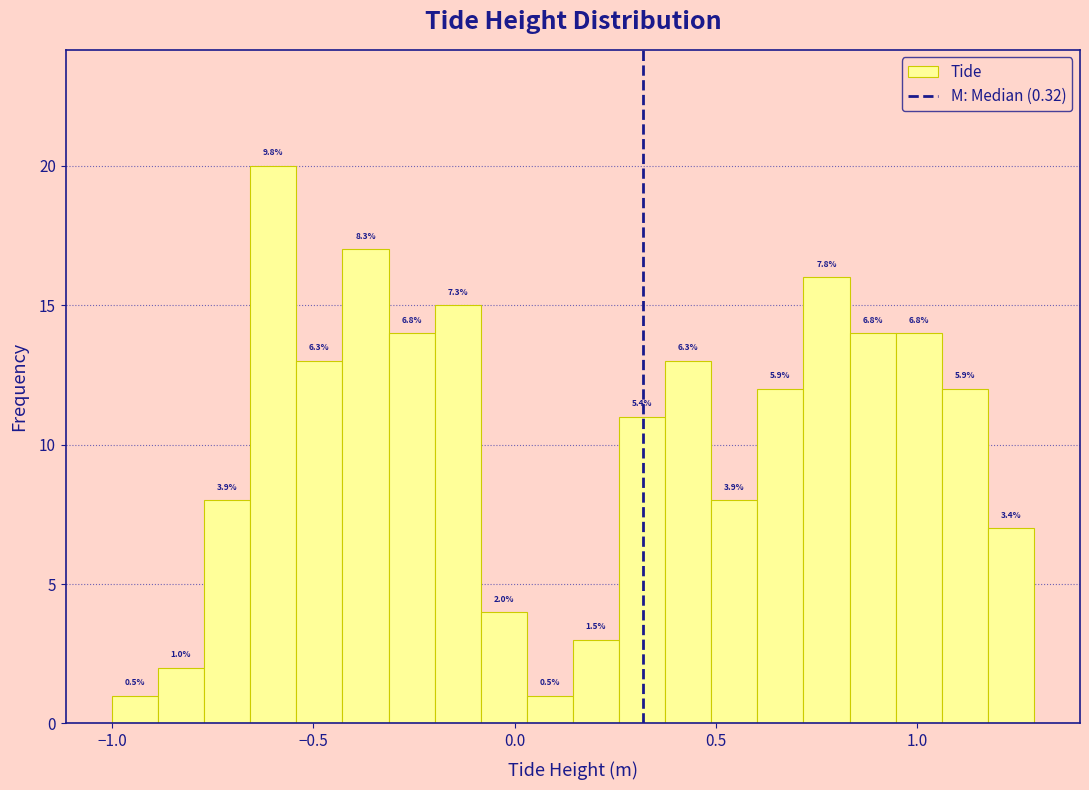

Around what value on the x-axis is the tallest bar? Give the approximate position of its centre, as read against the axis.

-0.60